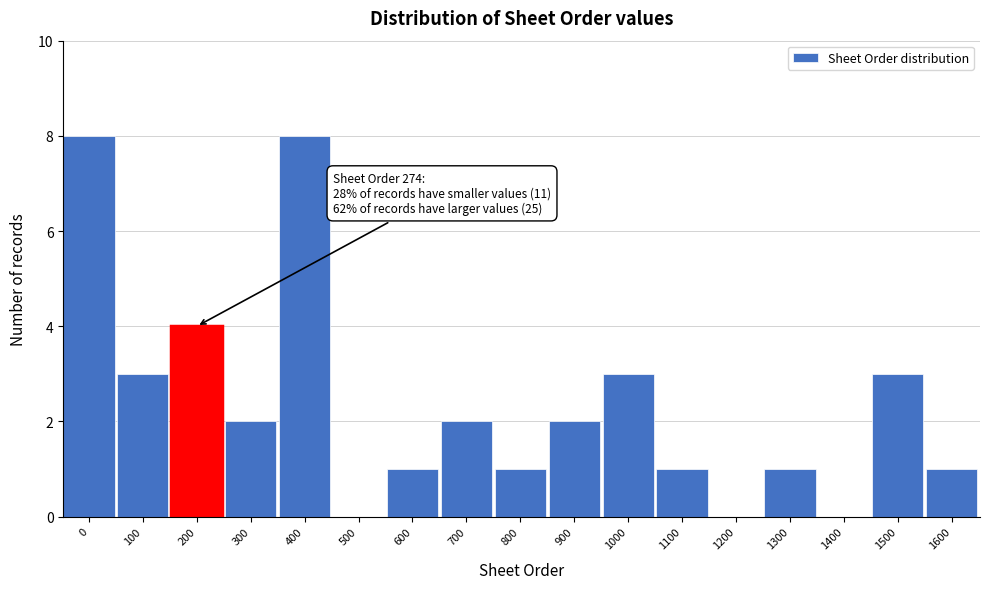

Reading right to left, what are all the values shown in this chart?

1600=1	1500=3	1400=0	1300=1	1200=0	1100=1	1000=3	900=2	800=1	700=2	600=1	500=0	400=8	300=2	200=4	100=3	0=8